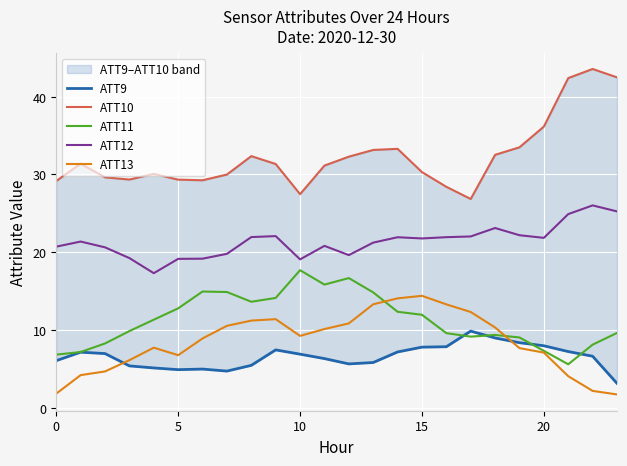

How many categories are shown in the chart?

24